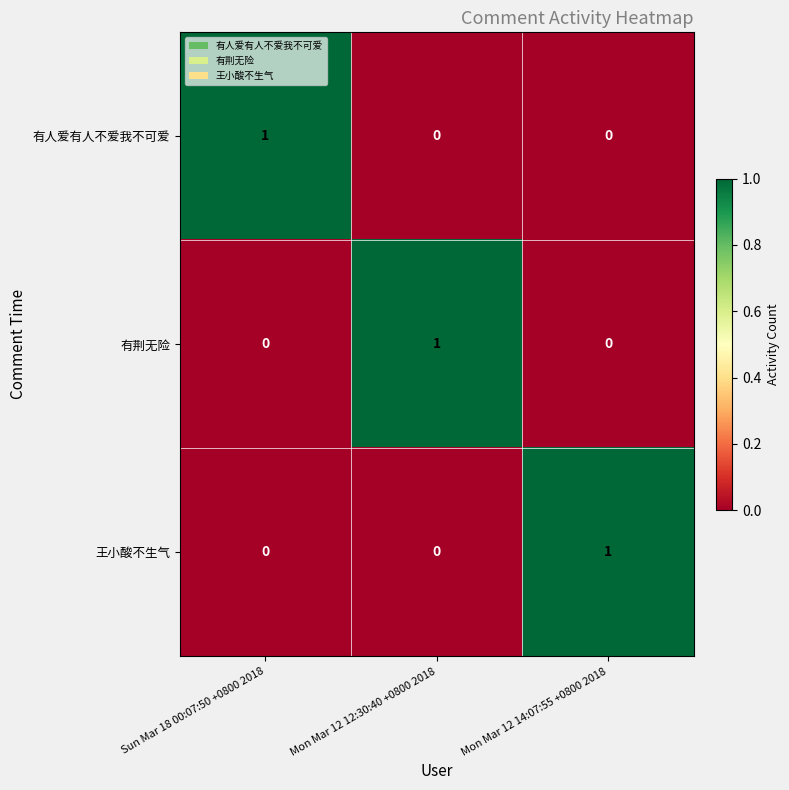

Count the number of data series in this chart.

3